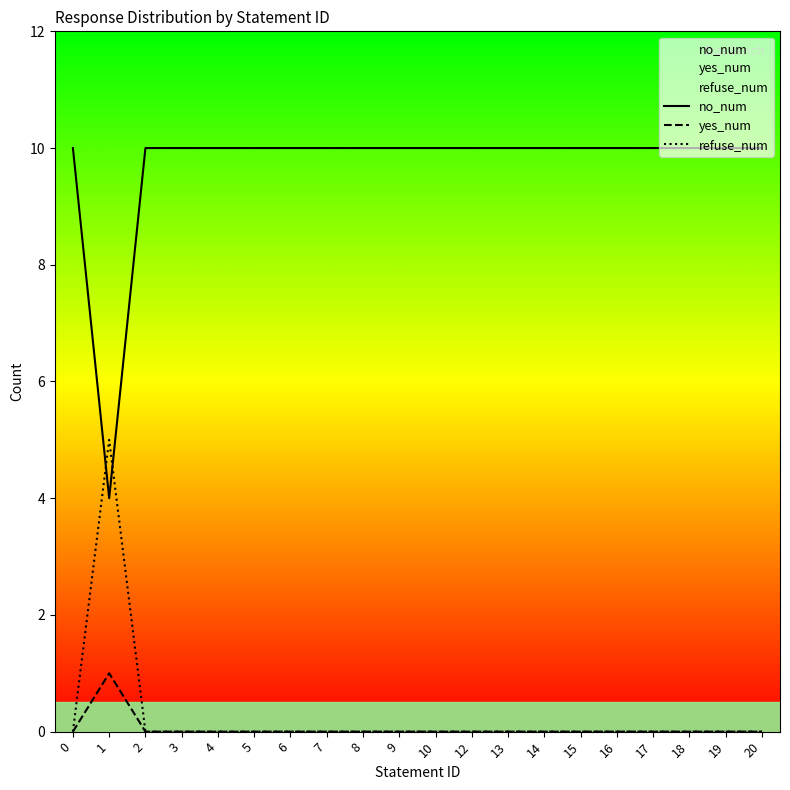

Reading left to right, extract all data points from this chart.

no_num: 0=10	1=4	2=10	3=10	4=10	5=10	6=10	7=10	8=10	9=10	10=10	12=10	13=10	14=10	15=10	16=10	17=10	18=10	19=10	20=10
yes_num: 0=0	1=1	2=0	3=0	4=0	5=0	6=0	7=0	8=0	9=0	10=0	12=0	13=0	14=0	15=0	16=0	17=0	18=0	19=0	20=0
refuse_num: 0=0	1=5	2=0	3=0	4=0	5=0	6=0	7=0	8=0	9=0	10=0	12=0	13=0	14=0	15=0	16=0	17=0	18=0	19=0	20=0